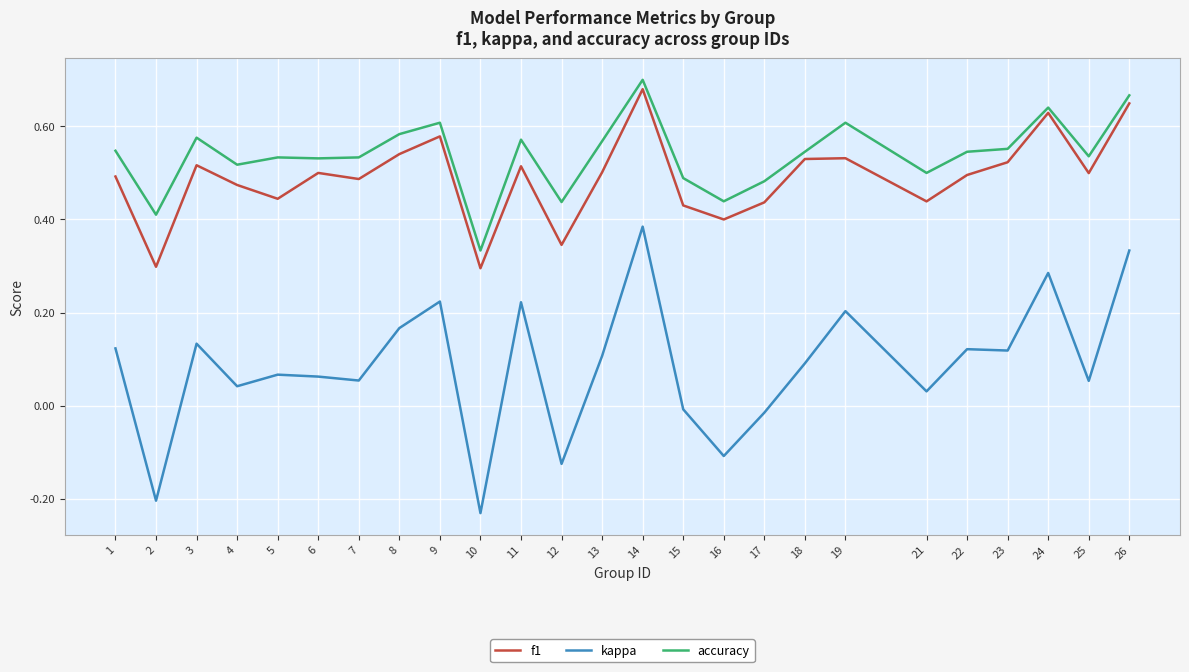

Where is the first local minimum for f1?

2